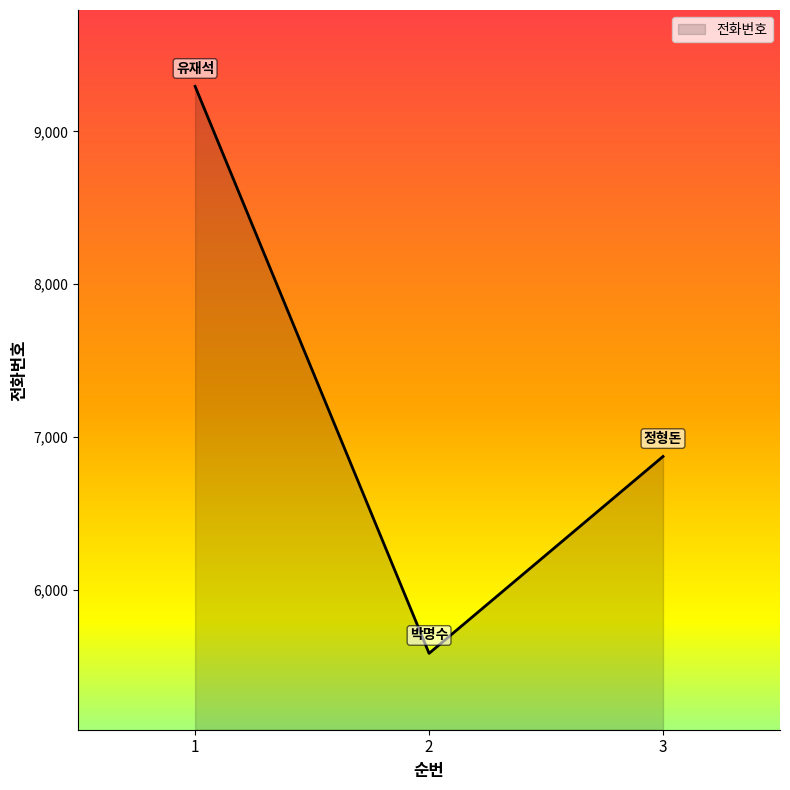

What is the difference between the values at 1 and 3?

2423